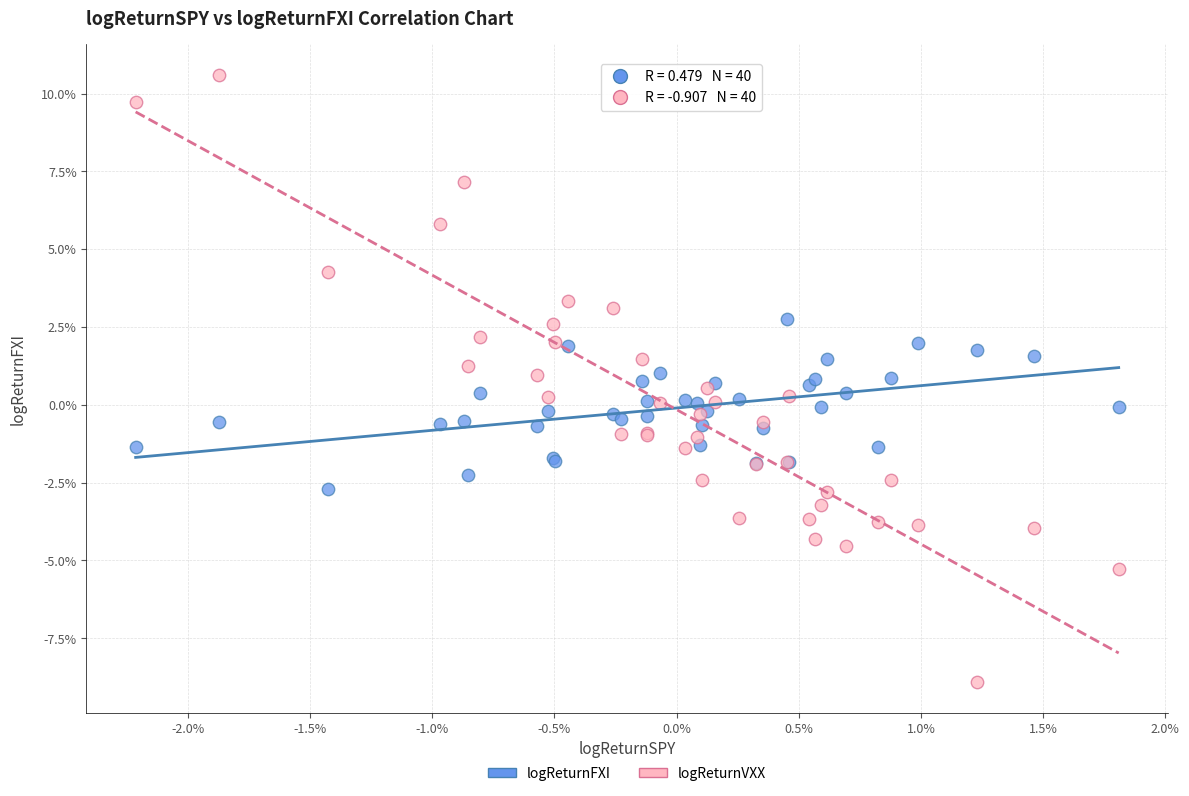

What are all the series names shown in the legend?

logReturnFXI, logReturnVXX